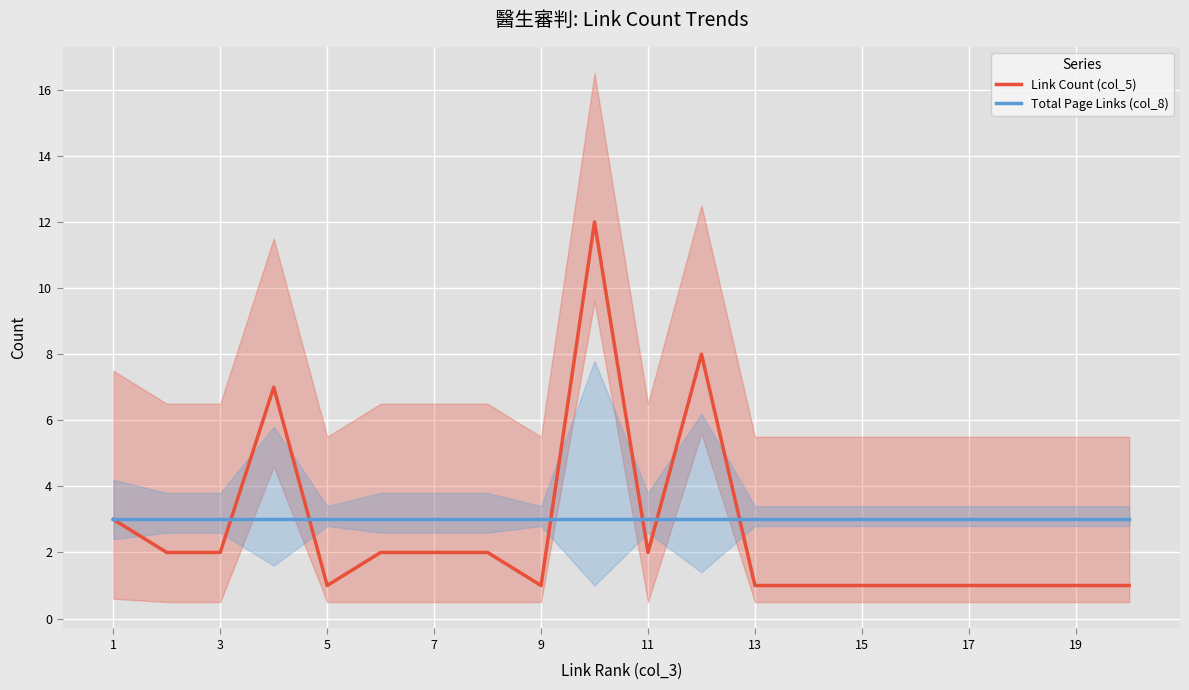

What is the maximum value for Link Count (col_5)?

12